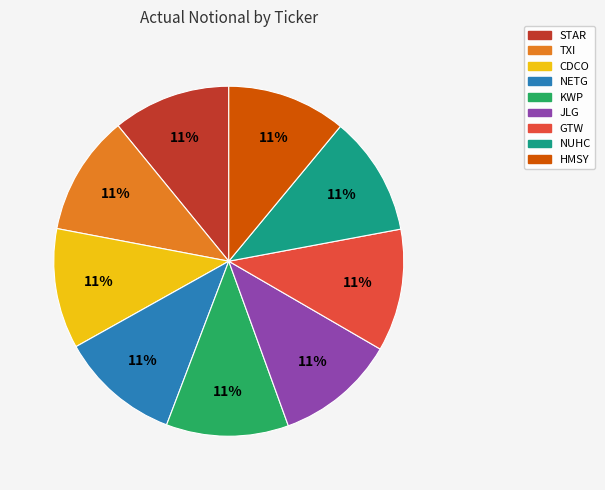

How many slices are in this pie chart?

9